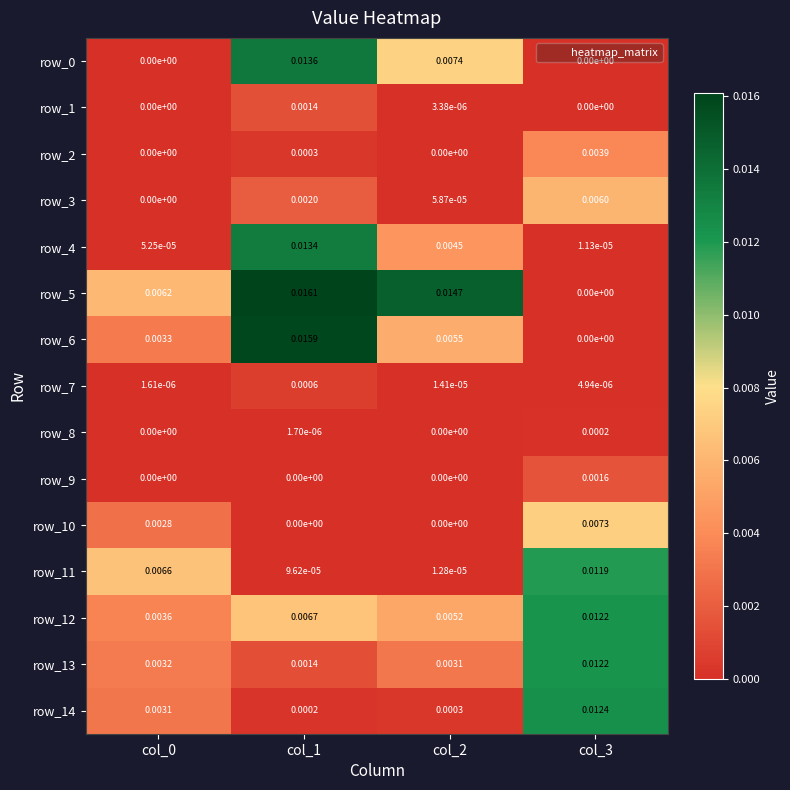

Is the value of row_8 at col_3 greater than the value of row_0 at col_2?

No